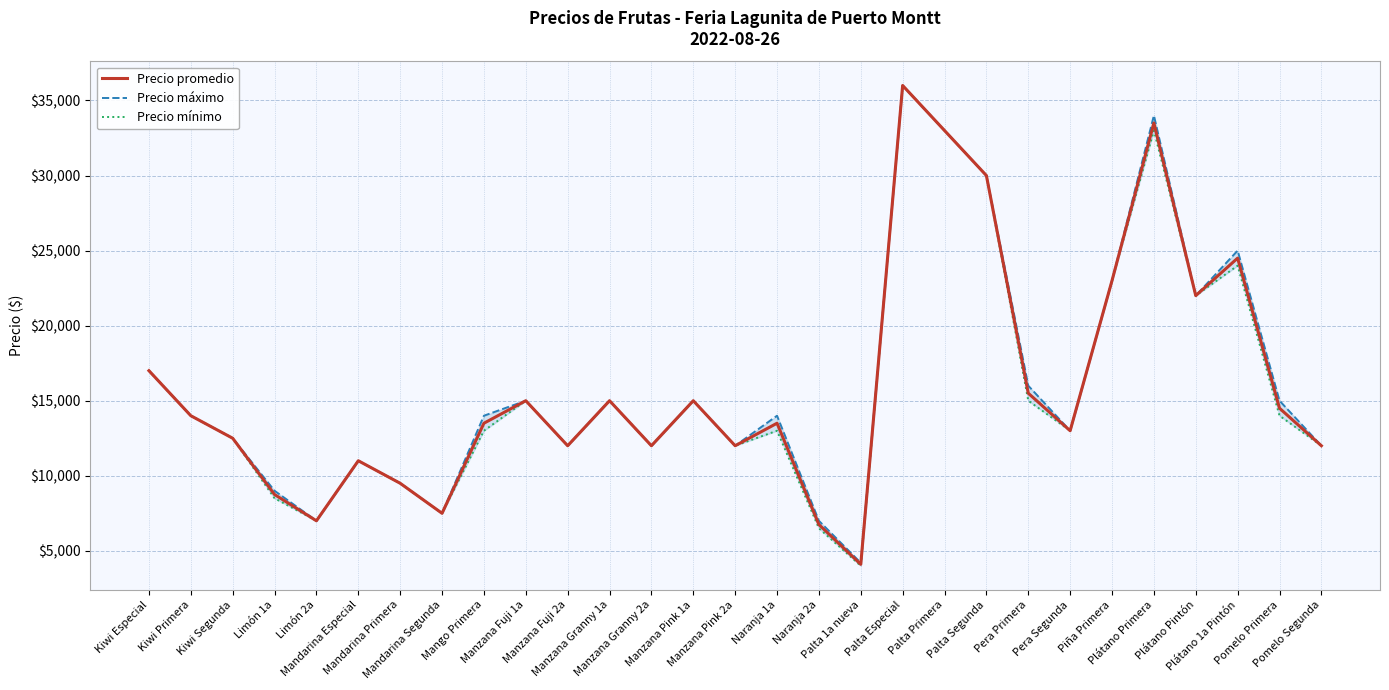

Reading left to right, what are all the values shown in this chart?

Precio promedio: 17000	14000	12500	8750	7000	11000	9500	7500	13500	15000	12000	15000	12000	15000	12000	13500	6750	4100	36000	33000	30000	15500	13000	23000	33500	22000	24500	14500	12000
Precio máximo: 17000	14000	12500	9000	7000	11000	9500	7500	14000	15000	12000	15000	12000	15000	12000	14000	7000	4200	36000	33000	30000	16000	13000	23000	34000	22000	25000	15000	12000
Precio mínimo: 17000	14000	12500	8500	7000	11000	9500	7500	13000	15000	12000	15000	12000	15000	12000	13000	6500	4000	36000	33000	30000	15000	13000	23000	33000	22000	24000	14000	12000